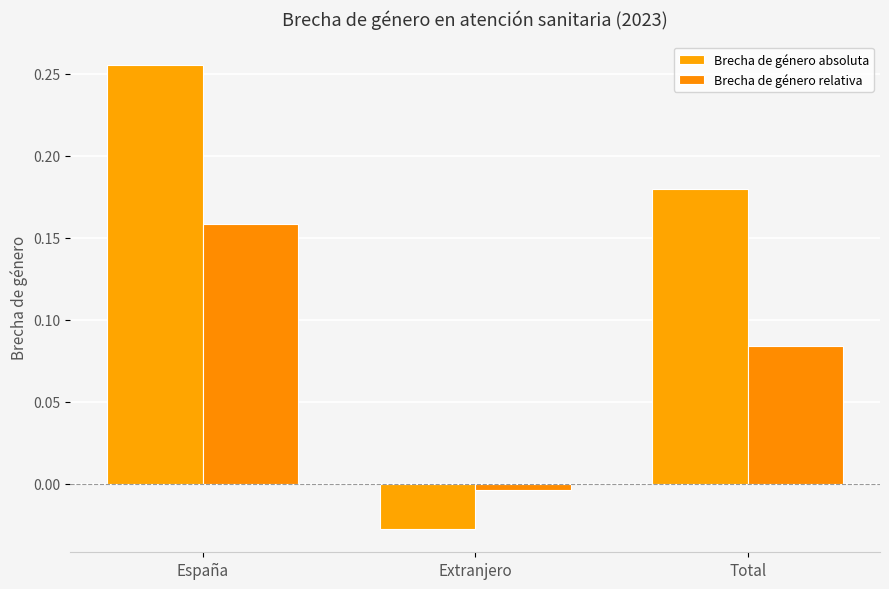

What is the average value of the Brecha de género relativa series?

0.1